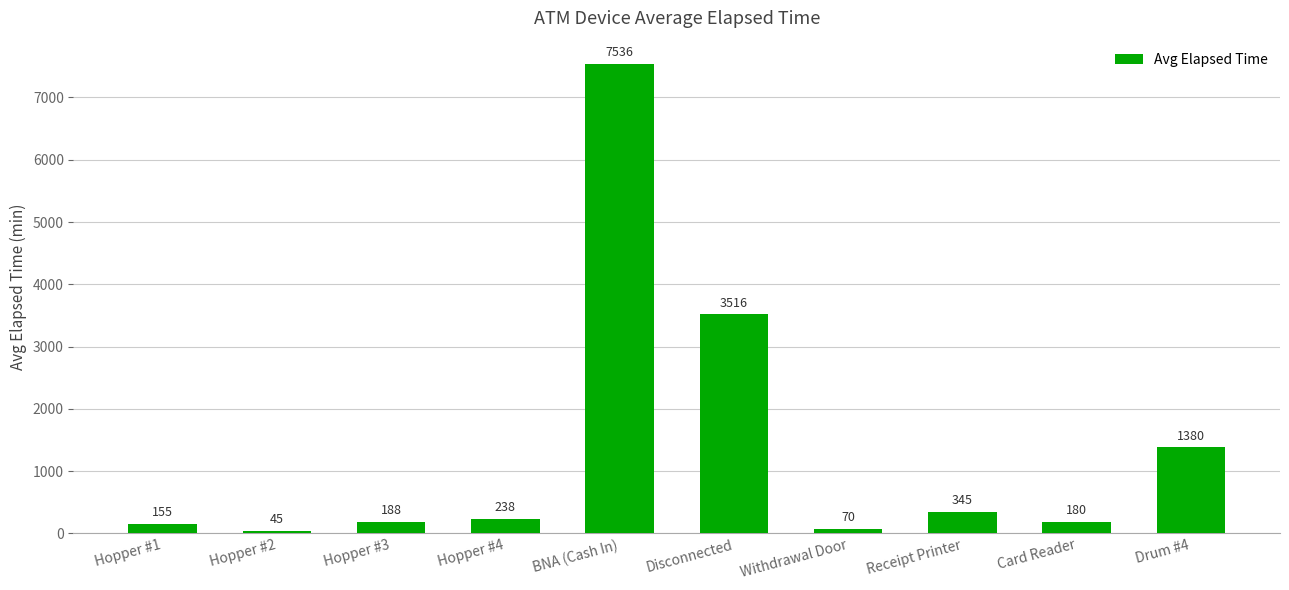

What is the difference between the values at Hopper #2 and Drum #4?

1335.0